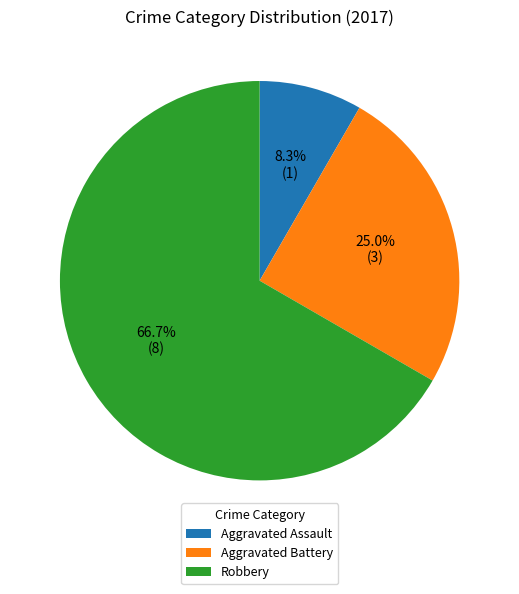

Which slice is the largest?

Robbery